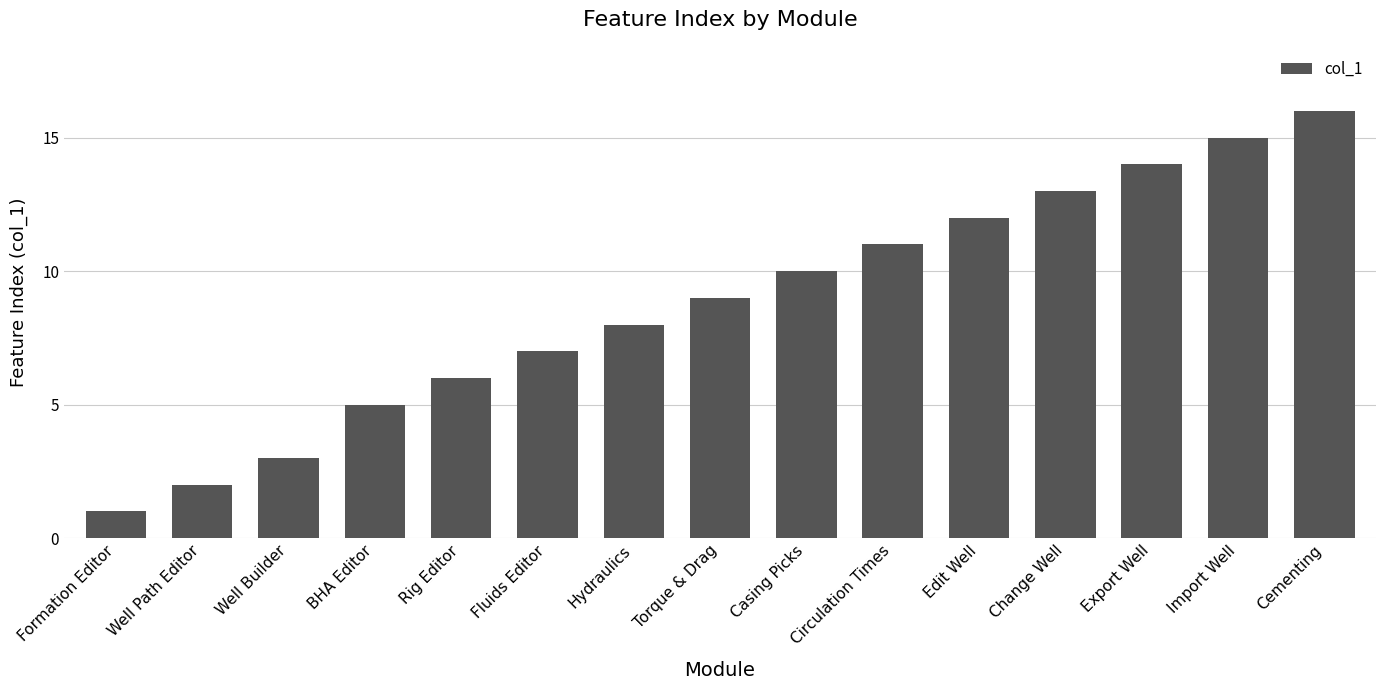

What is the change in value from BHA Editor to Casing Picks?

+5